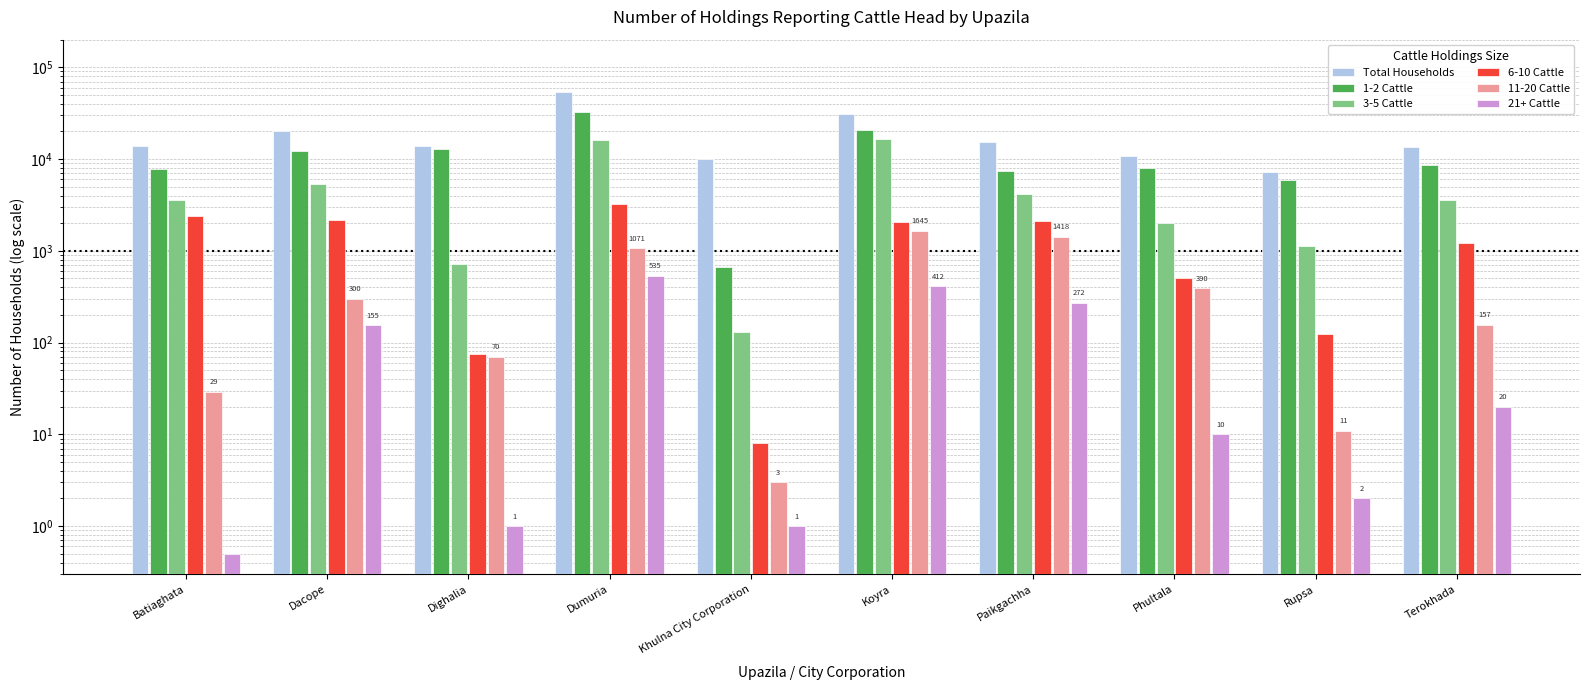

Which series changed the most between Rupsa and Terokhada?

Total Households